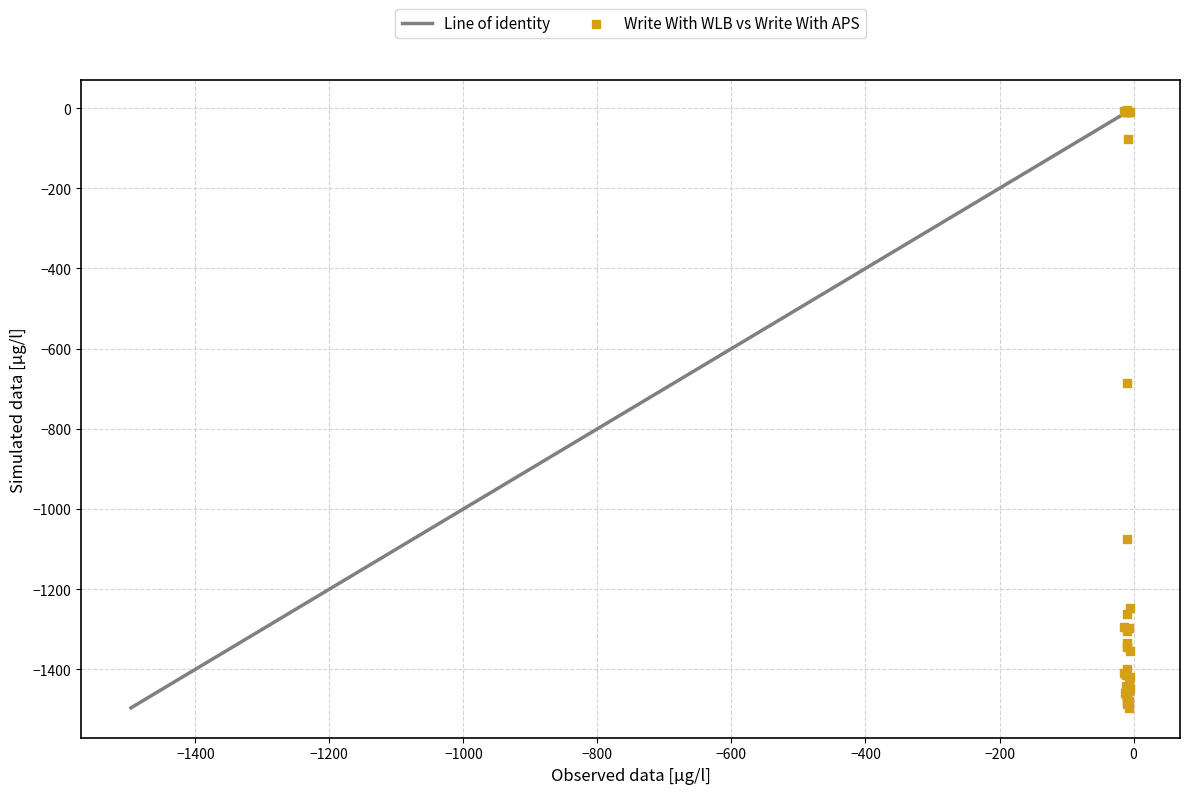

What Y value in the scatter plot is closest to -750?

-685.1